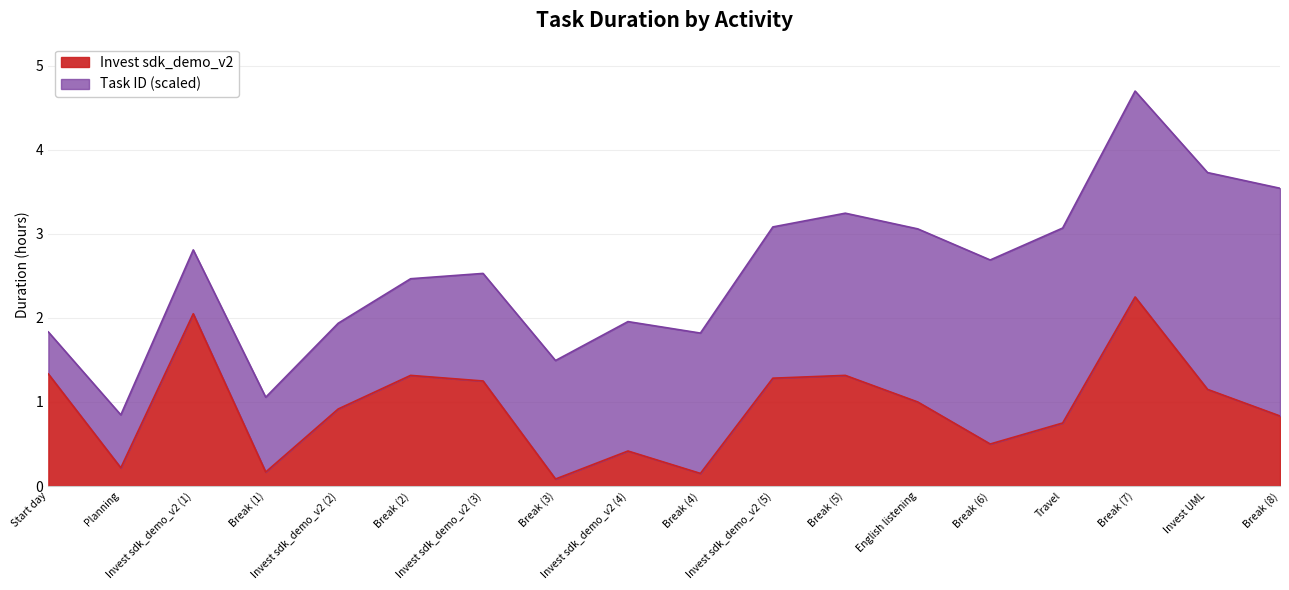

True or false: there are more than 1 points higher than both neighbors.

True